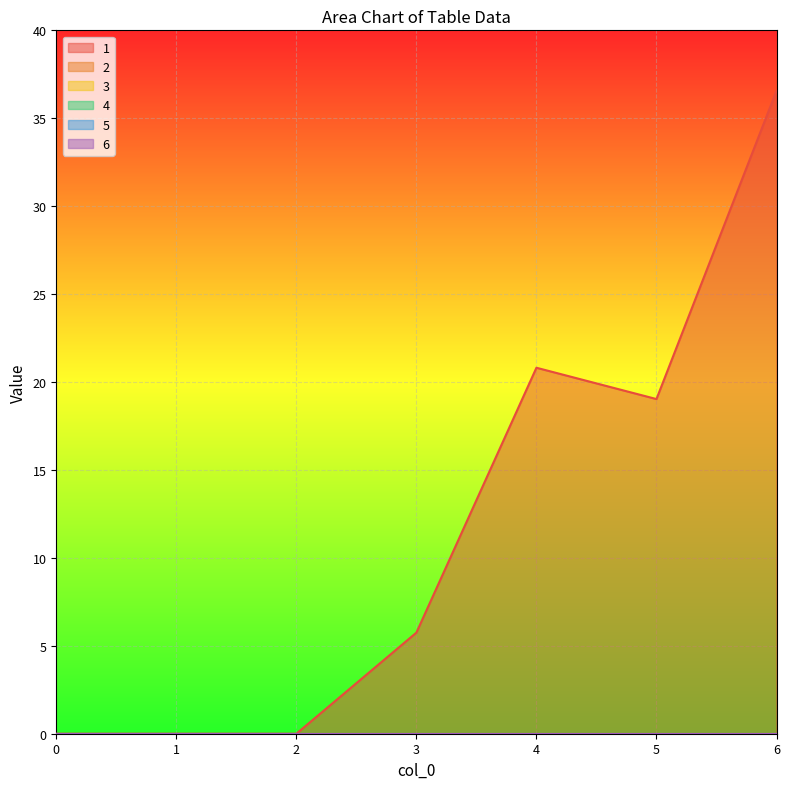

How many lines are shown in the chart?

6